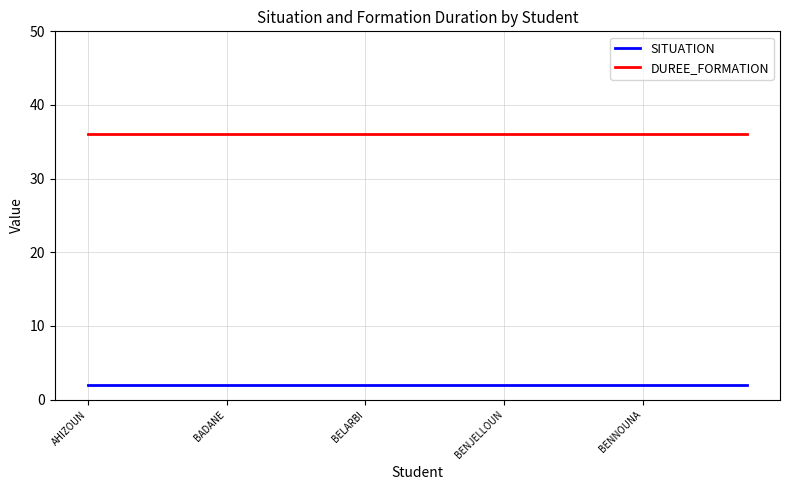

List the series in order of their peak value, highest first.

DUREE_FORMATION, SITUATION